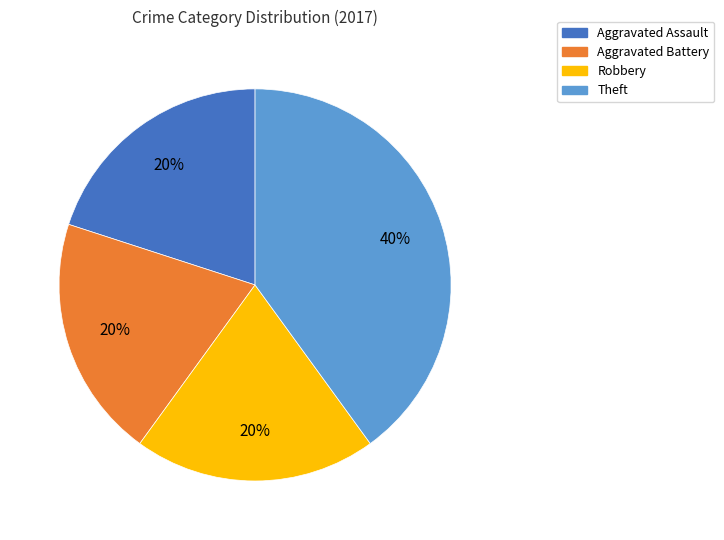

Approximately how many times larger is the value at Theft compared to Aggravated Battery?

2.0